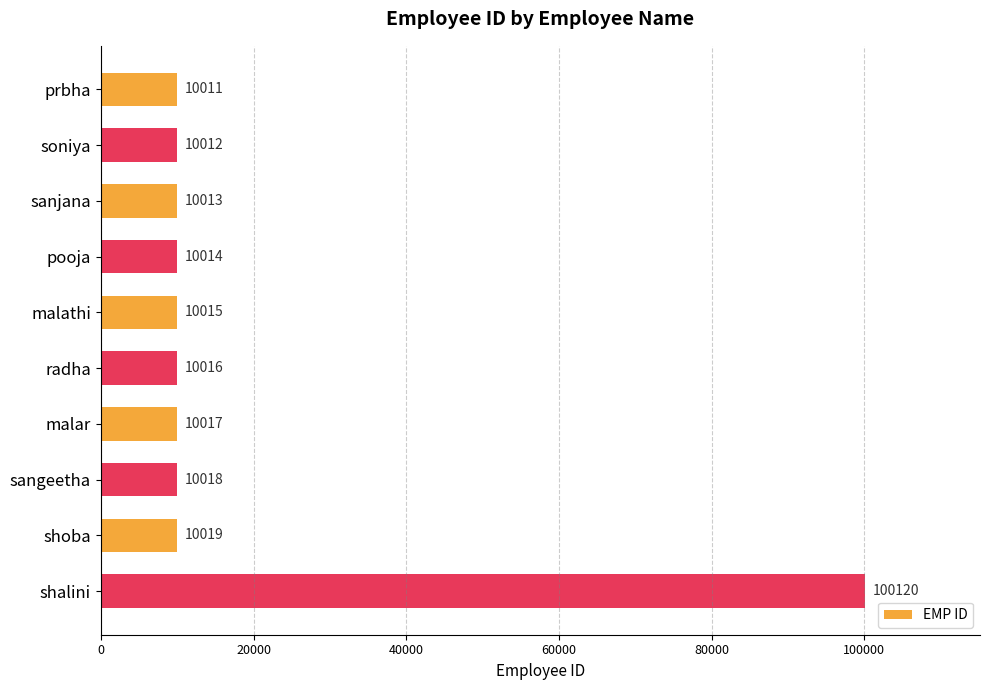

Reading top to bottom, transcribe all the data shown in this chart.

prbha=10011	soniya=10012	sanjana=10013	pooja=10014	malathi=10015	radha=10016	malar=10017	sangeetha=10018	shoba=10019	shalini=100120